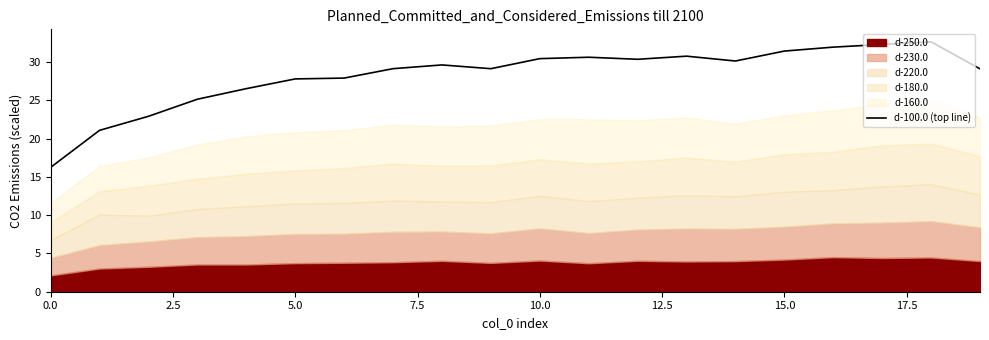

What is the sum of all values?

565.0